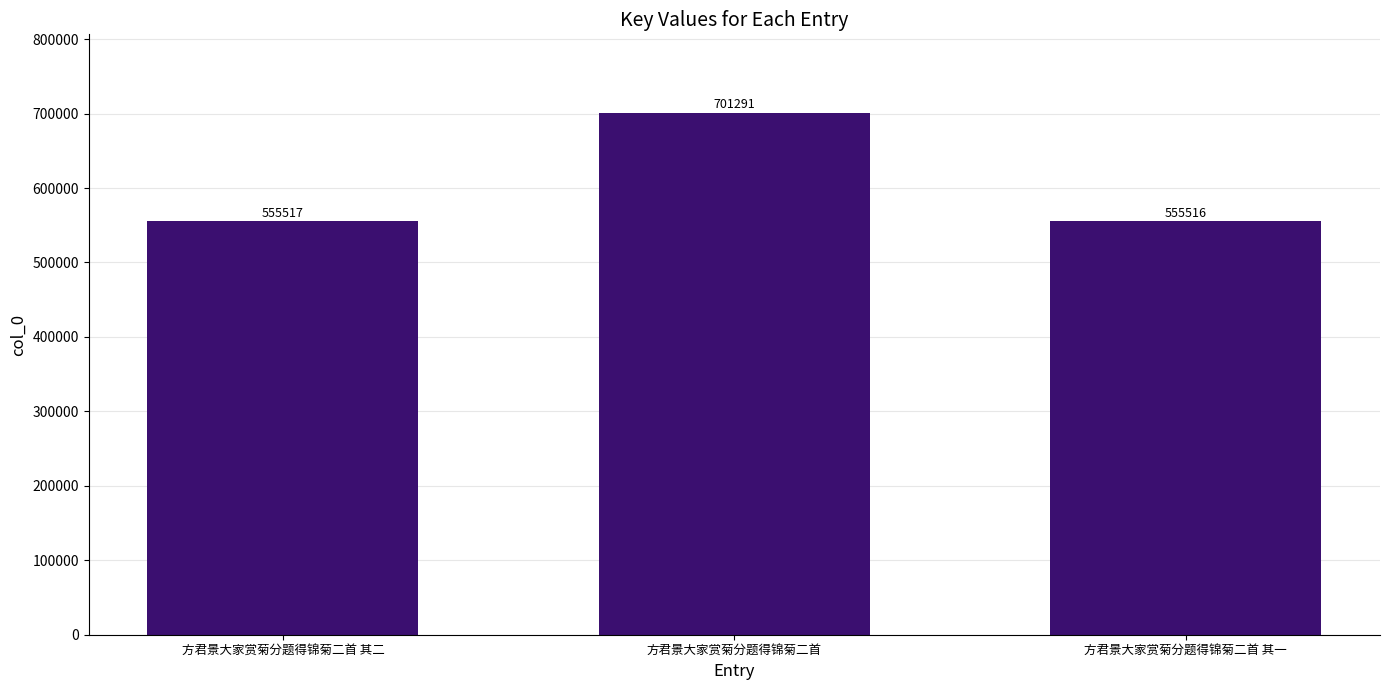

What is the label of the 1st bar from the left?

方君景大家赏菊分题得锦菊二首 其二